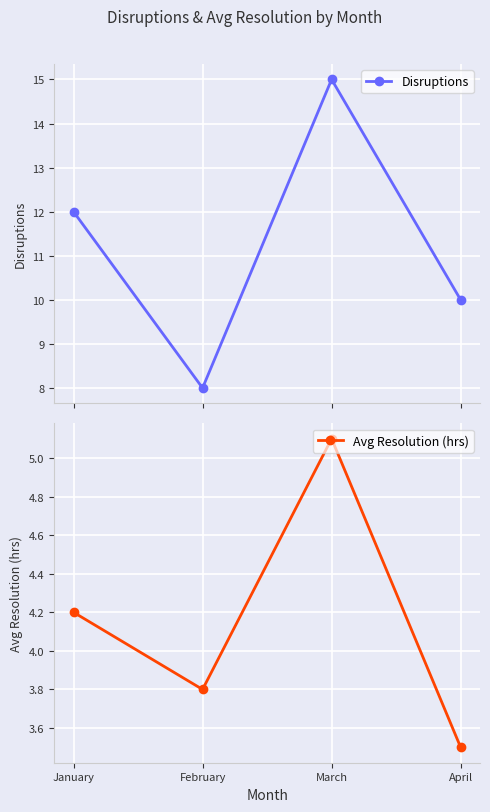

At which label is Avg Resolution (hrs) closest to 4?

January